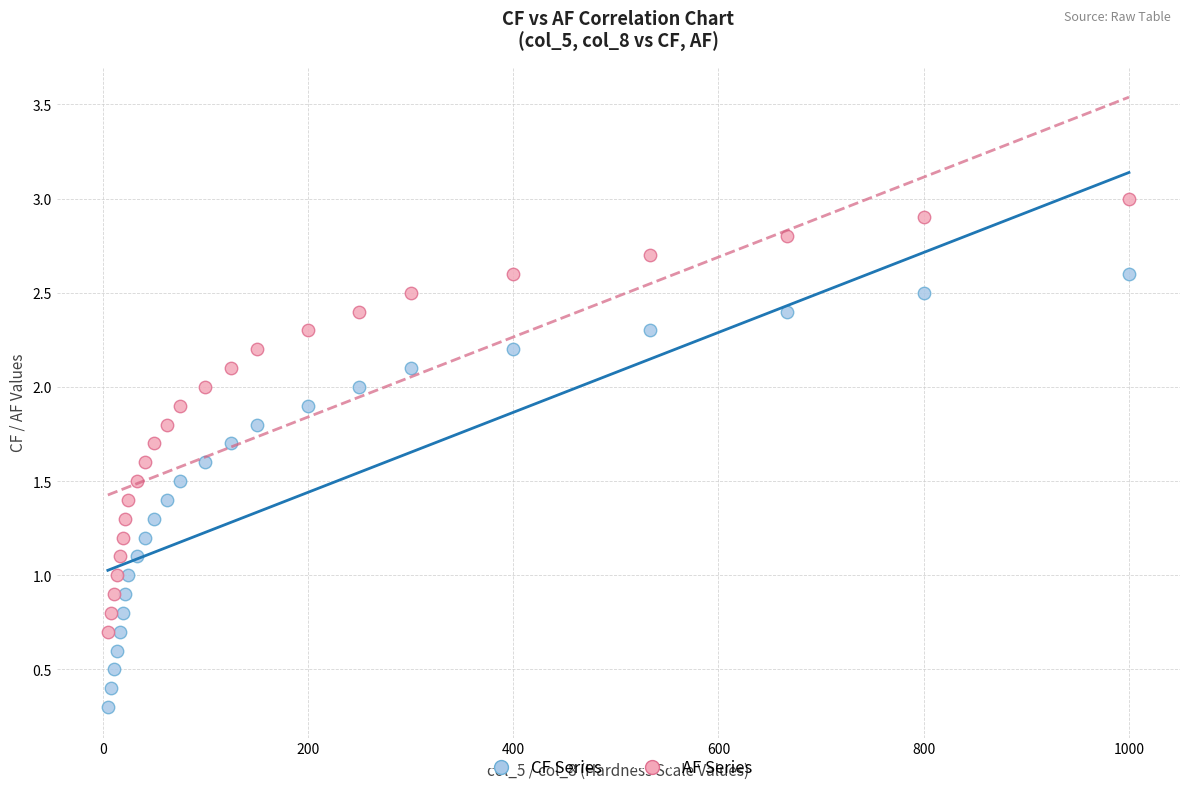

Which series reaches the minimum Y coordinate?

CF Series